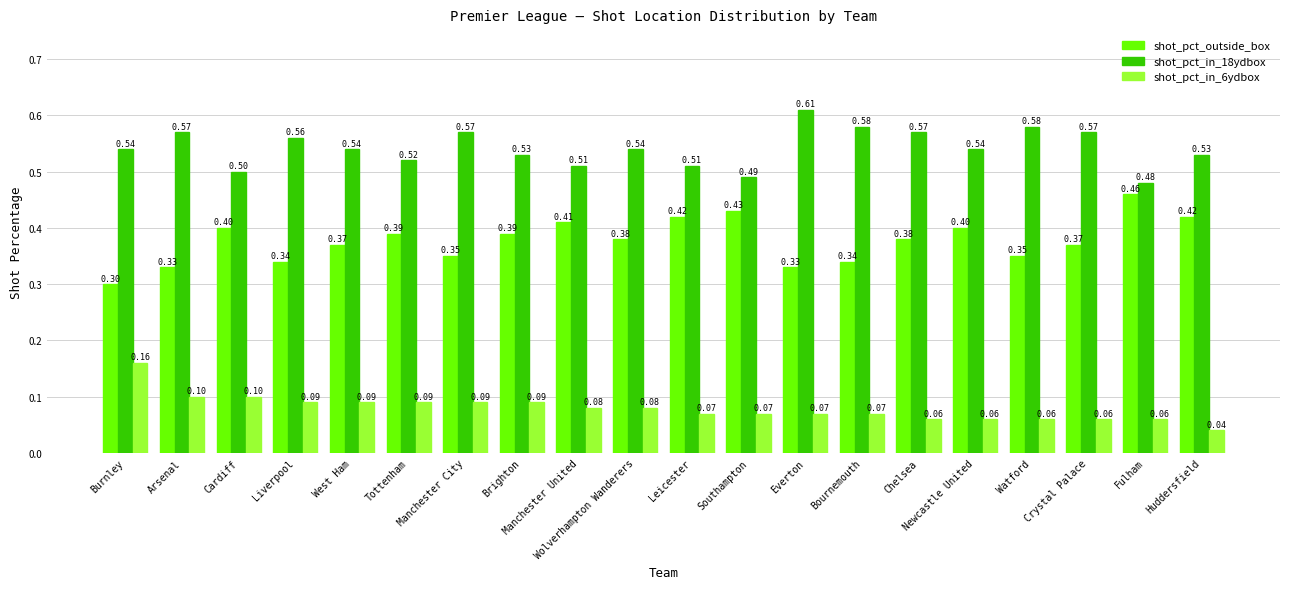

What is the label of the 14th bar from the right?

Manchester City